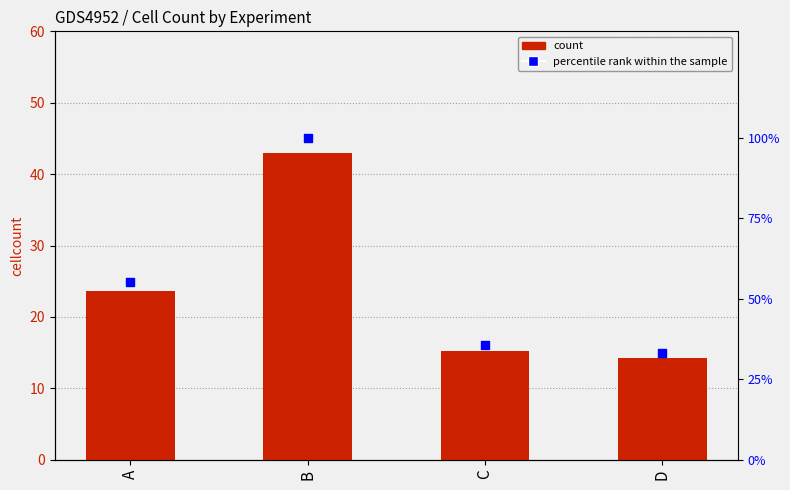

What is the total value across all series at C?

50.9